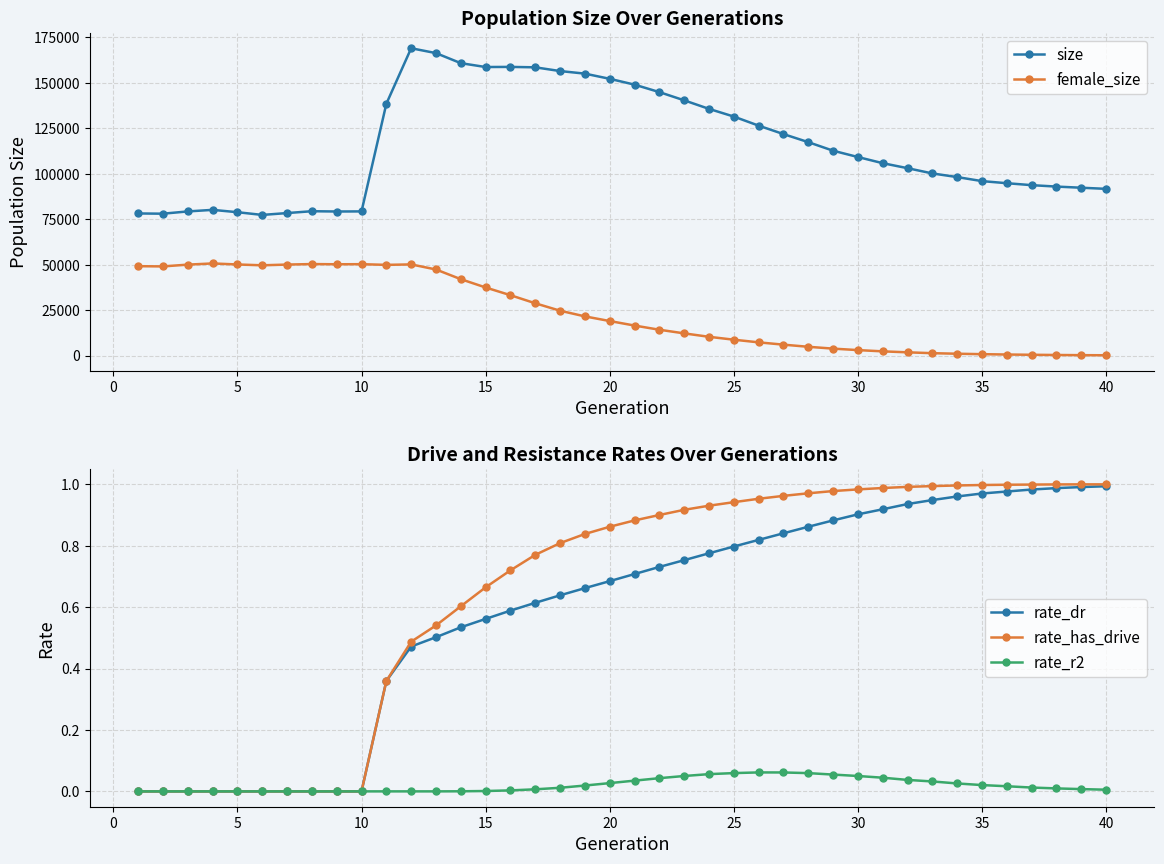

Does the chart display data point markers on the line(s)?

Yes